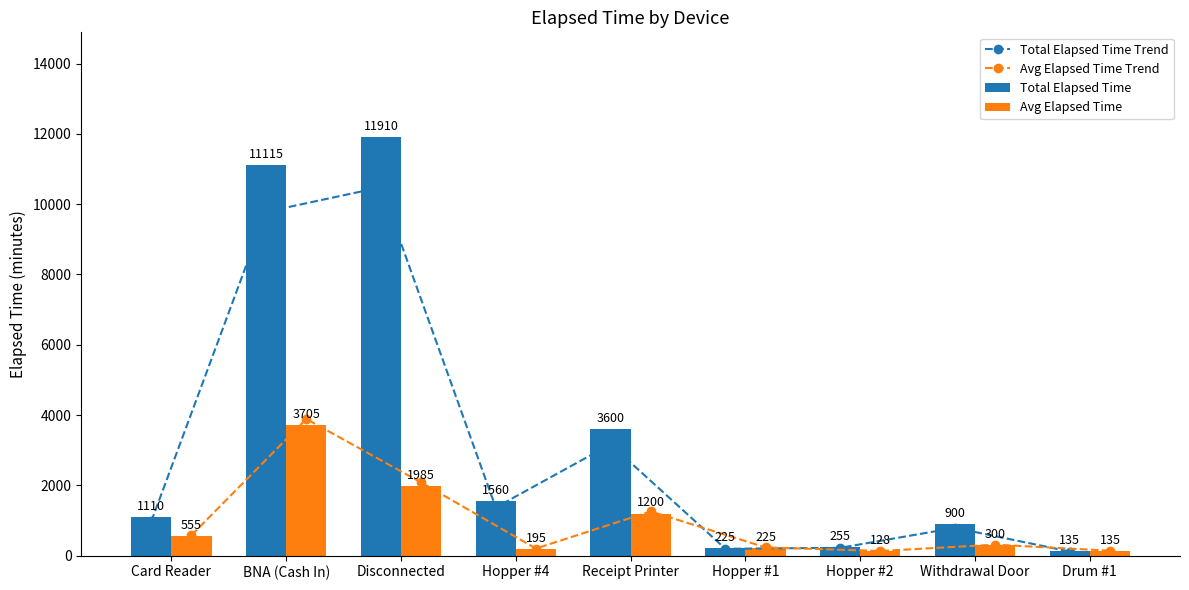

Reading left to right, list all the values displayed in this chart.

Total Elapsed Time Trend: Card Reader=976.8	BNA (Cash In)=9781.2	Disconnected=10480.8	Hopper #4=1372.8	Receipt Printer=3168.0	Hopper #1=198.0	Hopper #2=224.4	Withdrawal Door=792.0	Drum #1=118.8
Avg Elapsed Time Trend: Card Reader=582.8	BNA (Cash In)=3890.2	Disconnected=2084.2	Hopper #4=204.8	Receipt Printer=1260.0	Hopper #1=236.2	Hopper #2=134.4	Withdrawal Door=315.0	Drum #1=141.8
Total Elapsed Time: Card Reader=1110.0	BNA (Cash In)=11115.0	Disconnected=11910.0	Hopper #4=1560.0	Receipt Printer=3600.0	Hopper #1=225.0	Hopper #2=255.0	Withdrawal Door=900.0	Drum #1=135.0
Avg Elapsed Time: Card Reader=555.0	BNA (Cash In)=3705.0	Disconnected=1985.0	Hopper #4=195.0	Receipt Printer=1200.0	Hopper #1=225.0	Hopper #2=128.0	Withdrawal Door=300.0	Drum #1=135.0